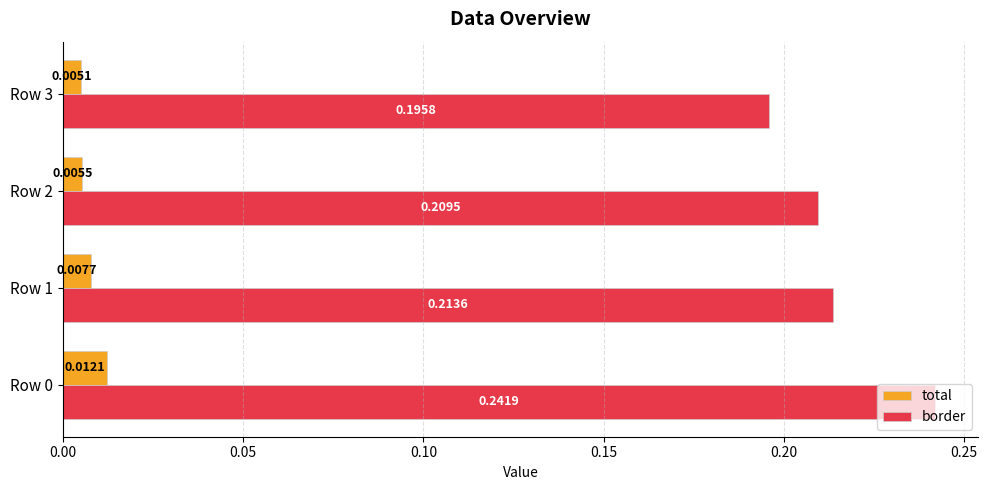

Which series has the widest spread of values?

border